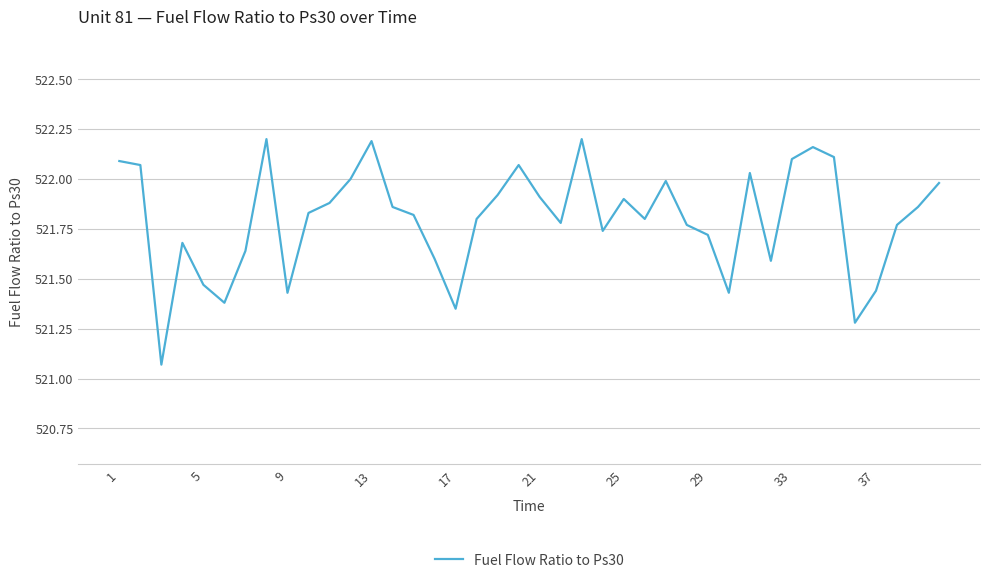

What is the change in value from 1 to 13?

+0.1